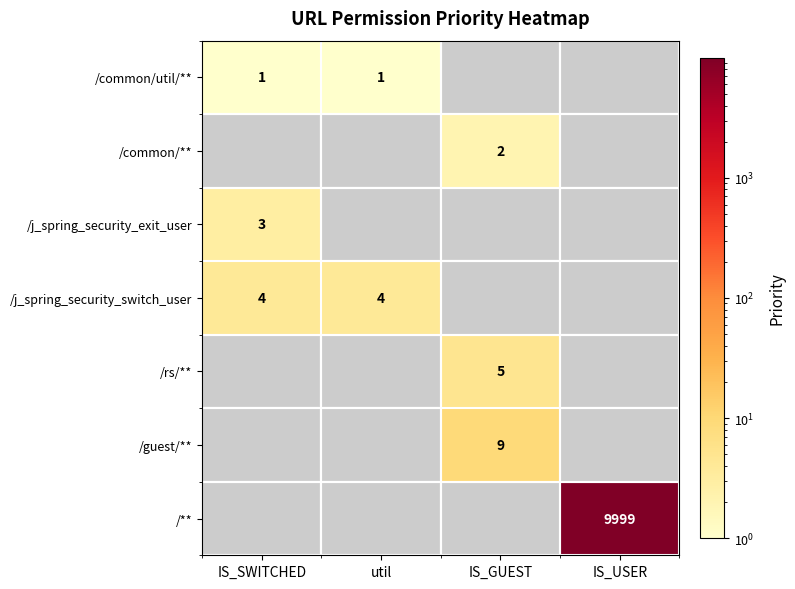

The /** series shows 9999 at IS_USER. True or false?

True